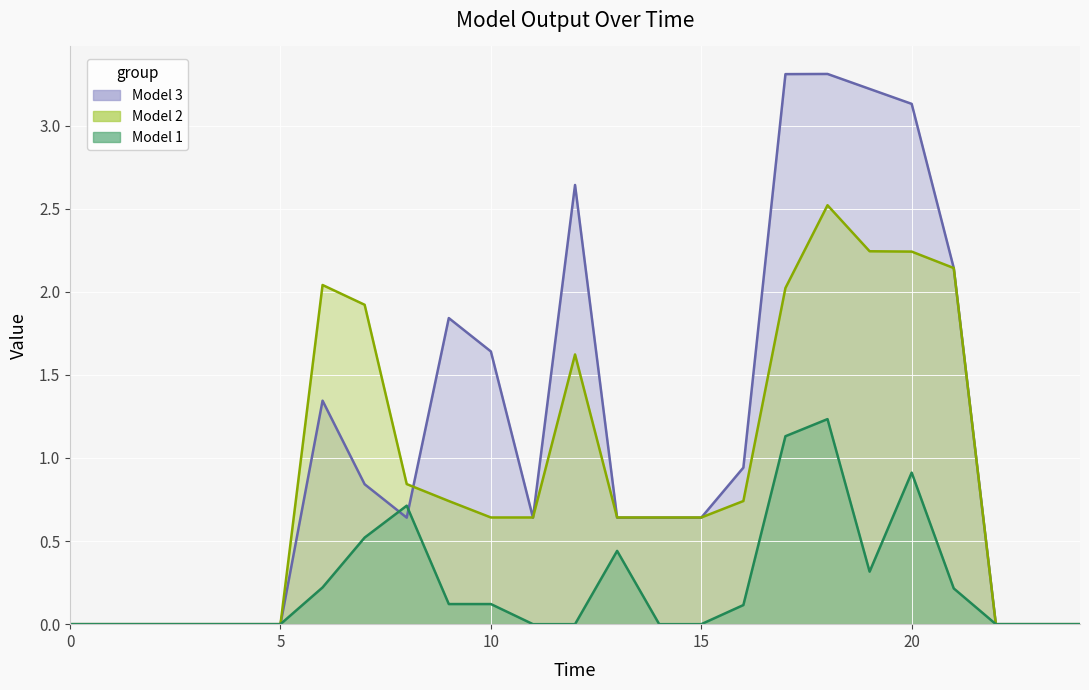

What is the maximum value shown in the chart?

3.3